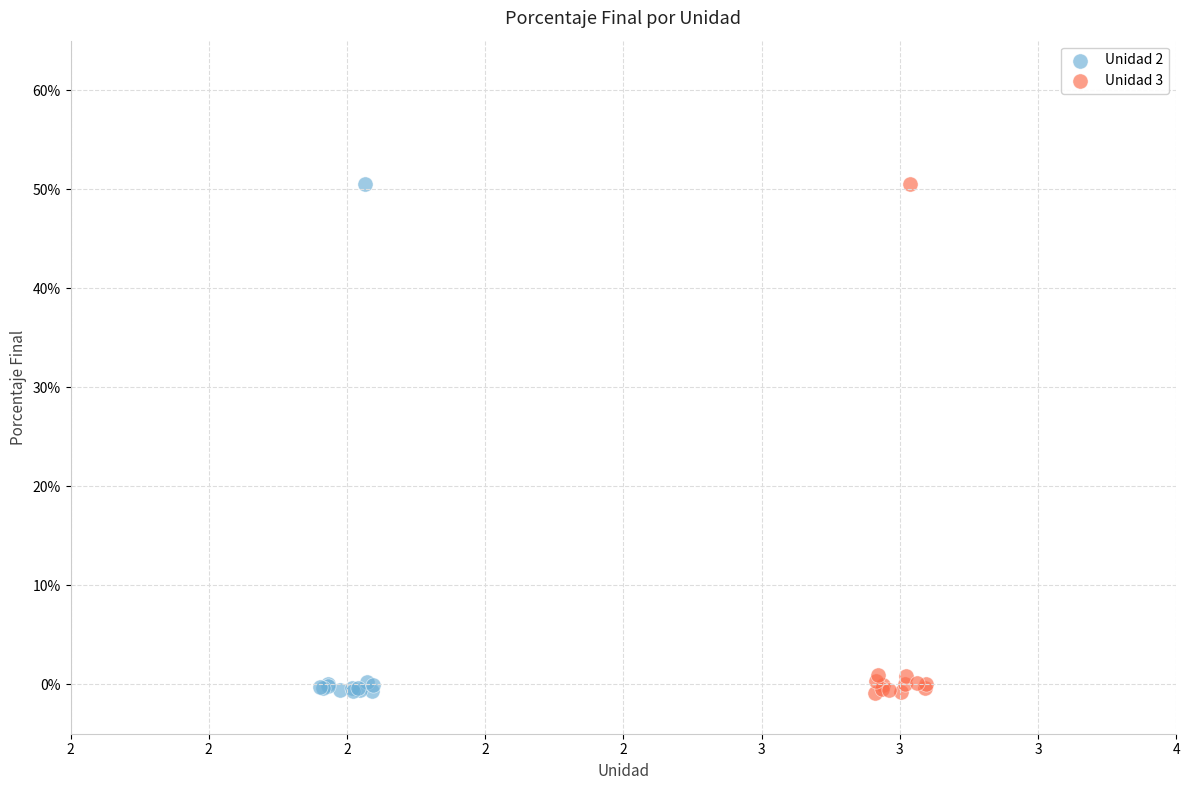

What are all the series names shown in the legend?

Unidad 2, Unidad 3